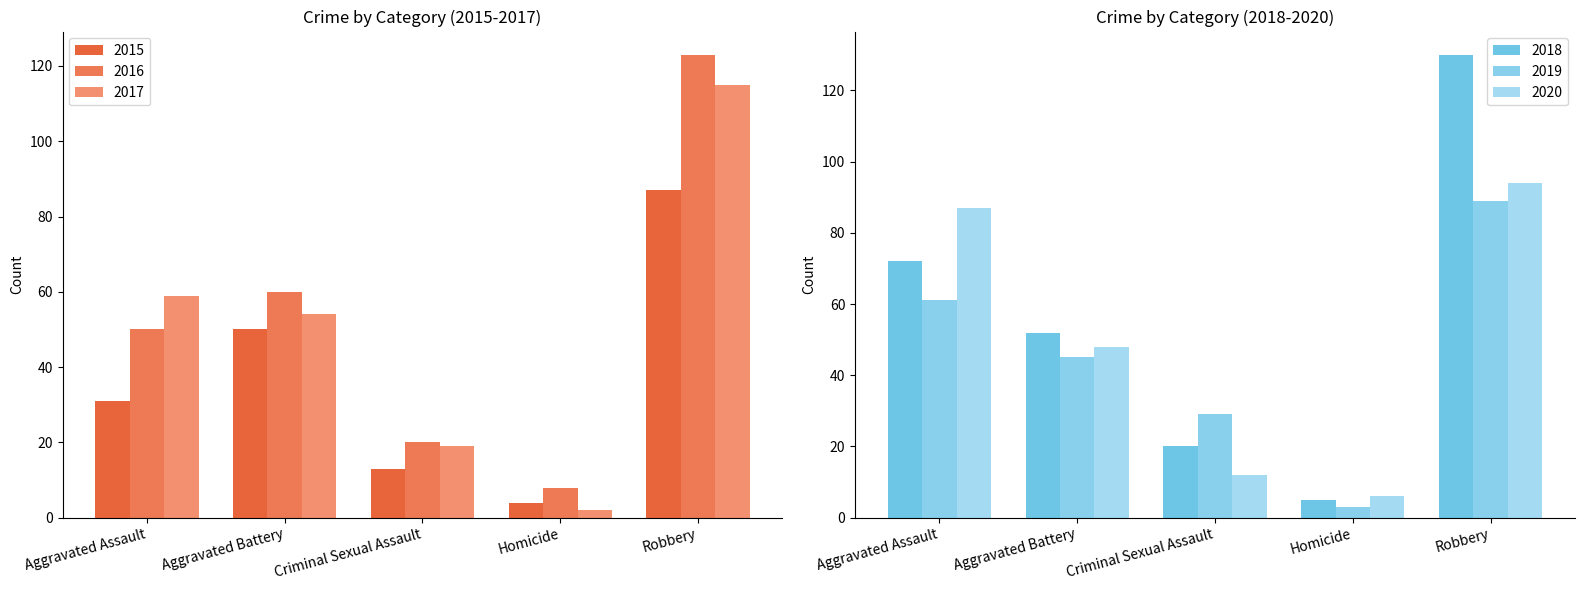

What is the label of the 1st bar from the right?

Robbery